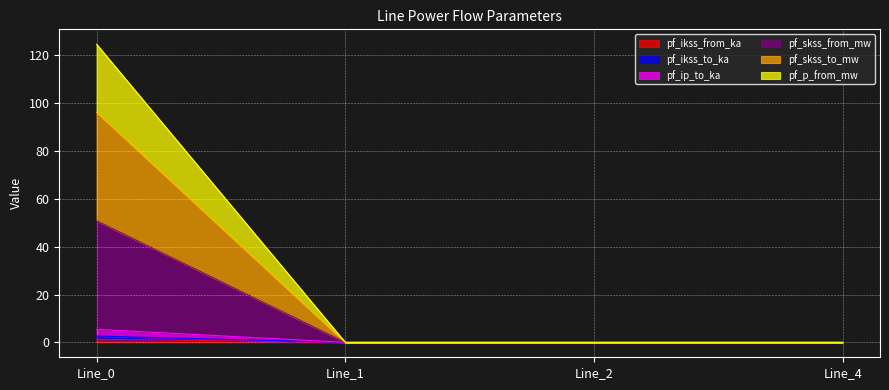

How many values in the pf_skss_from_mw series exceed 0?

1